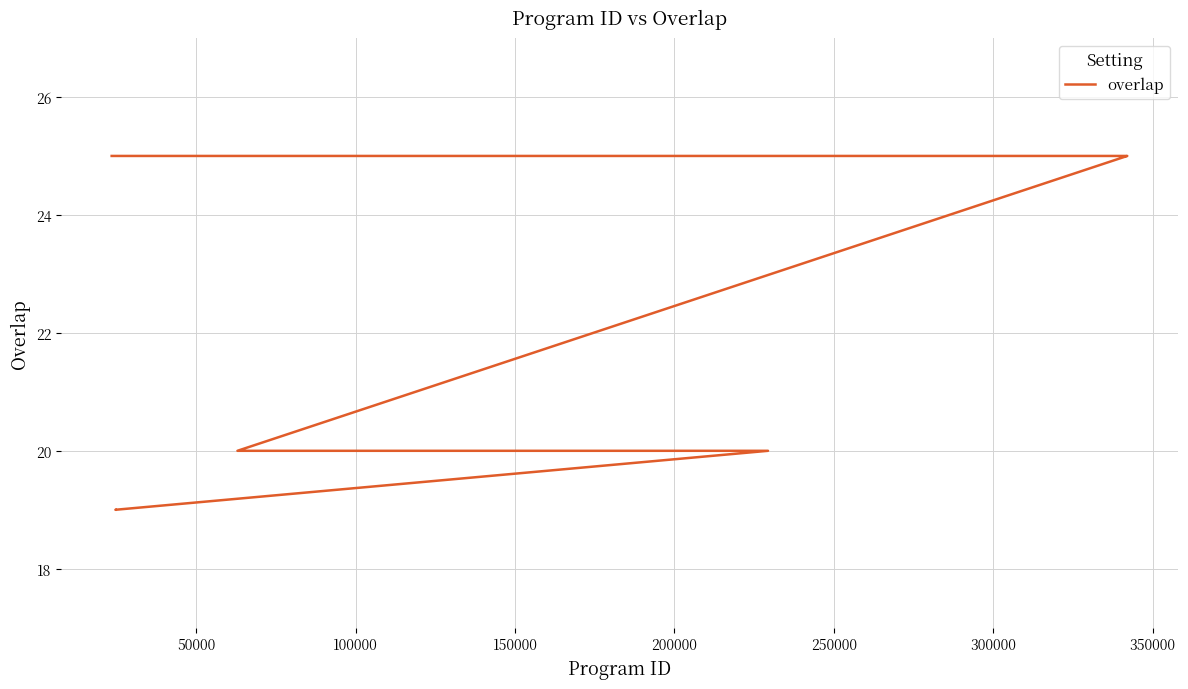

What is the sum of all values?

598